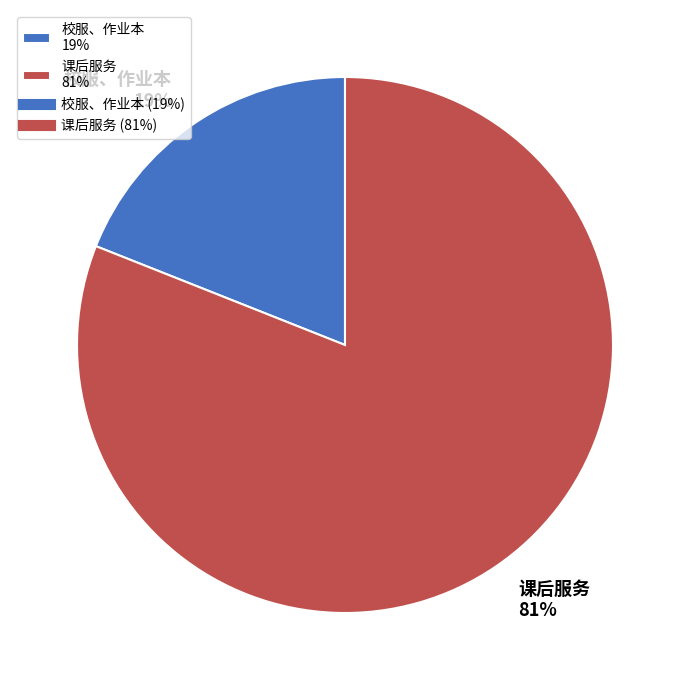

To the nearest percent, what is the average slice percentage?

50%